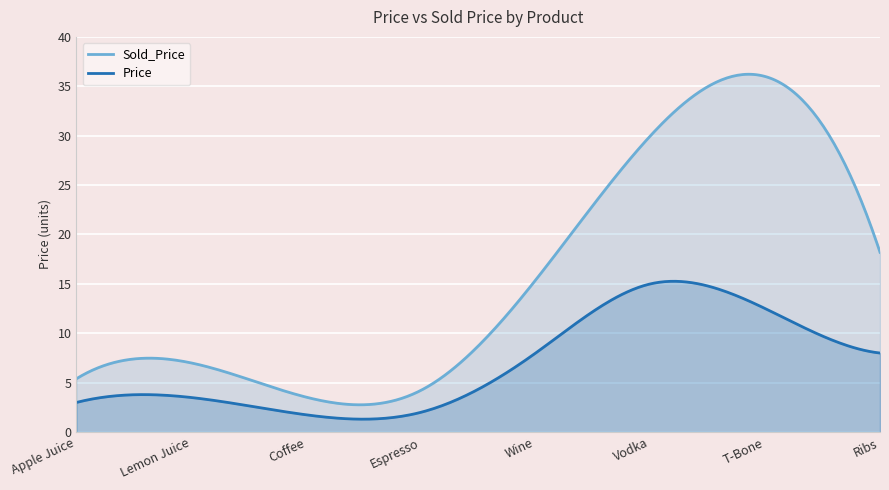

In Sold_Price, how many points are higher than both neighbors (excluding endpoints)?

2